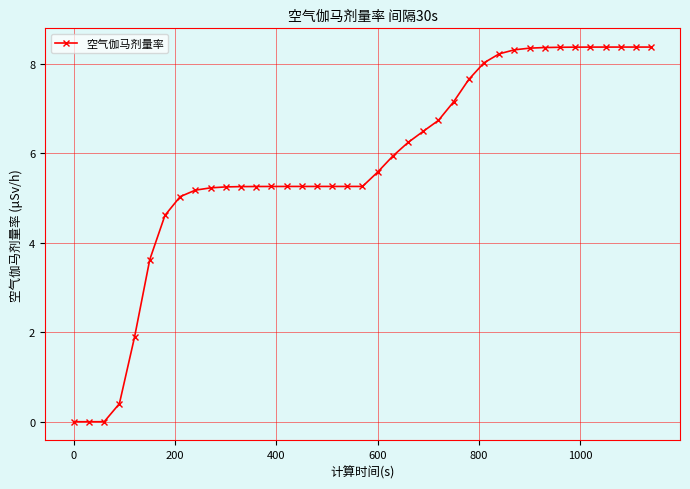

How many categories are shown in the chart?

39